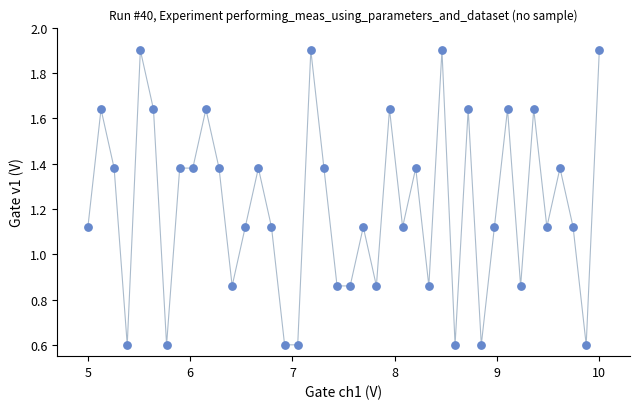

What is the range of Y values (max minus min)?

1.3